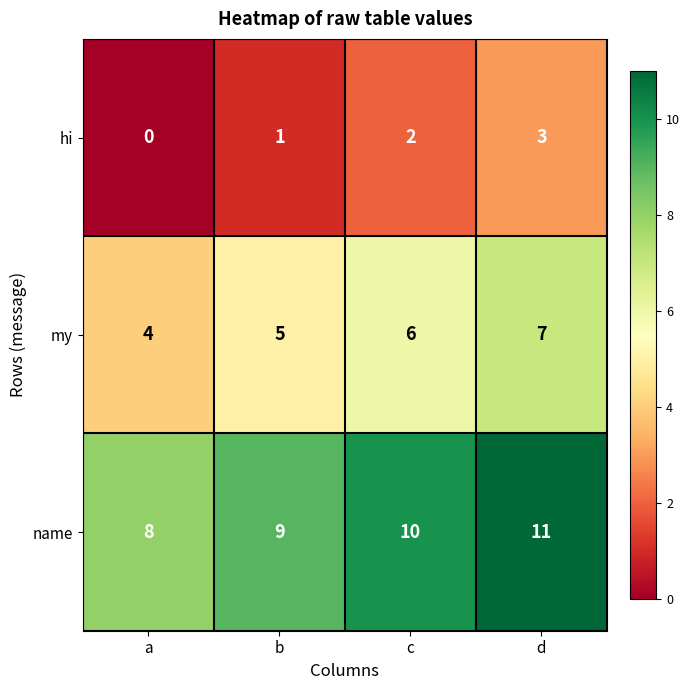

What is the difference between the highest and lowest values at a?

8